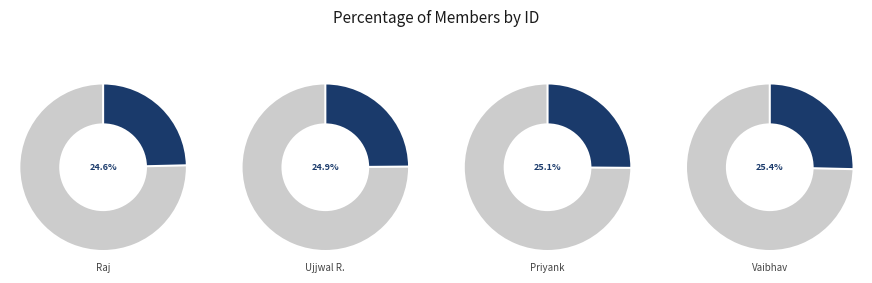

What is the largest slice in the pie chart?

Vaibhav